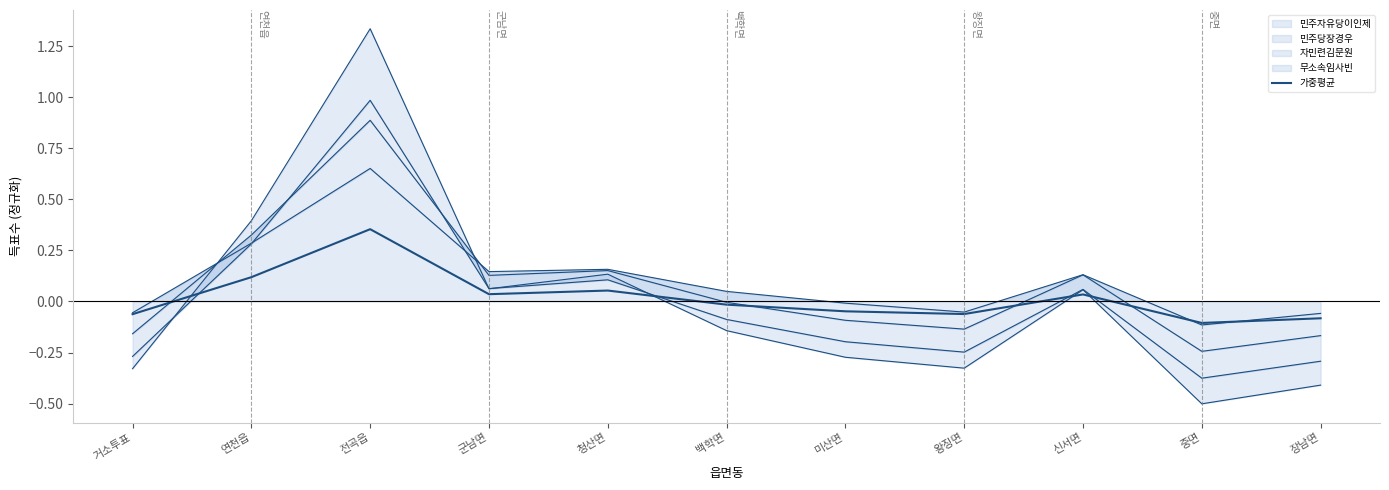

What is the difference between the second highest and second lowest values?

0.2